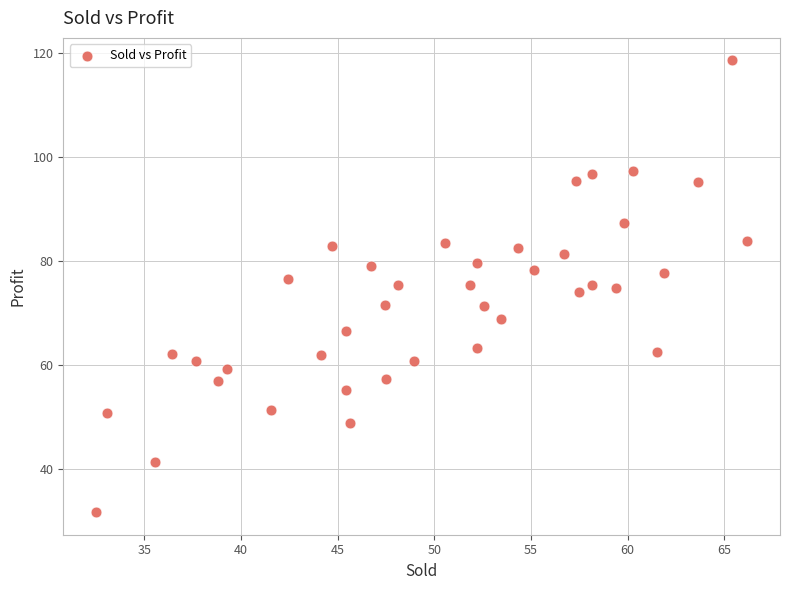

What is the range of Y values (max minus min)?

86.9